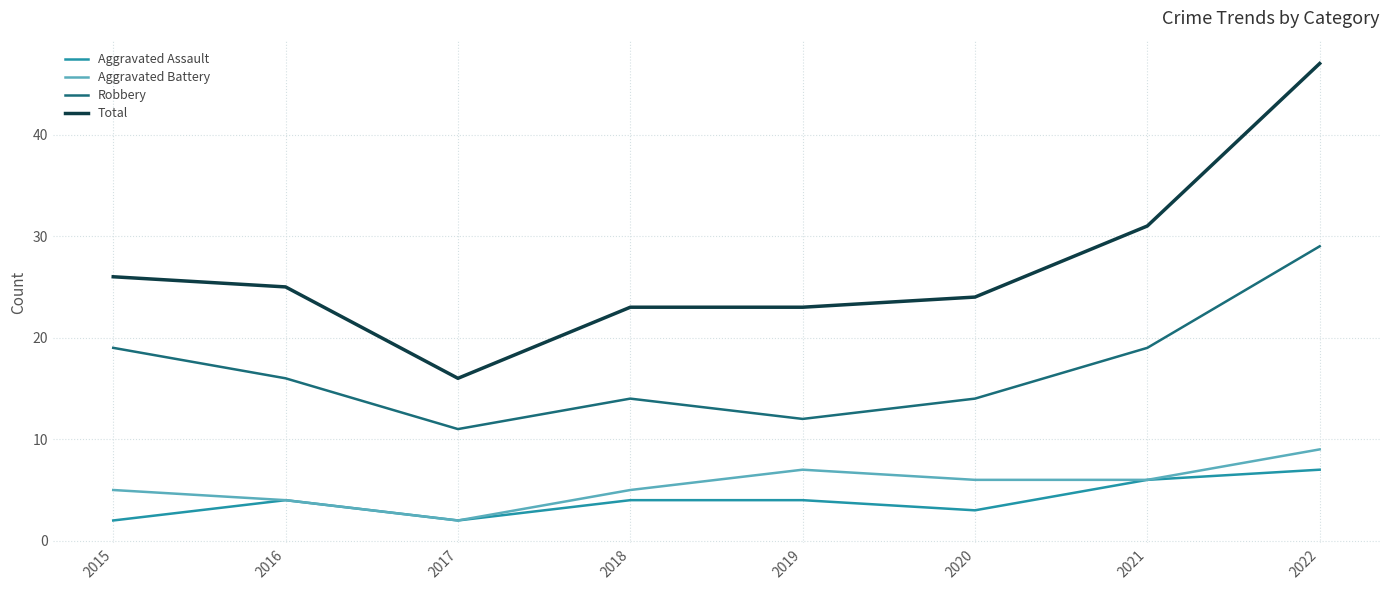

At 2015, list the series in order from largest to smallest.

Total, Robbery, Aggravated Battery, Aggravated Assault